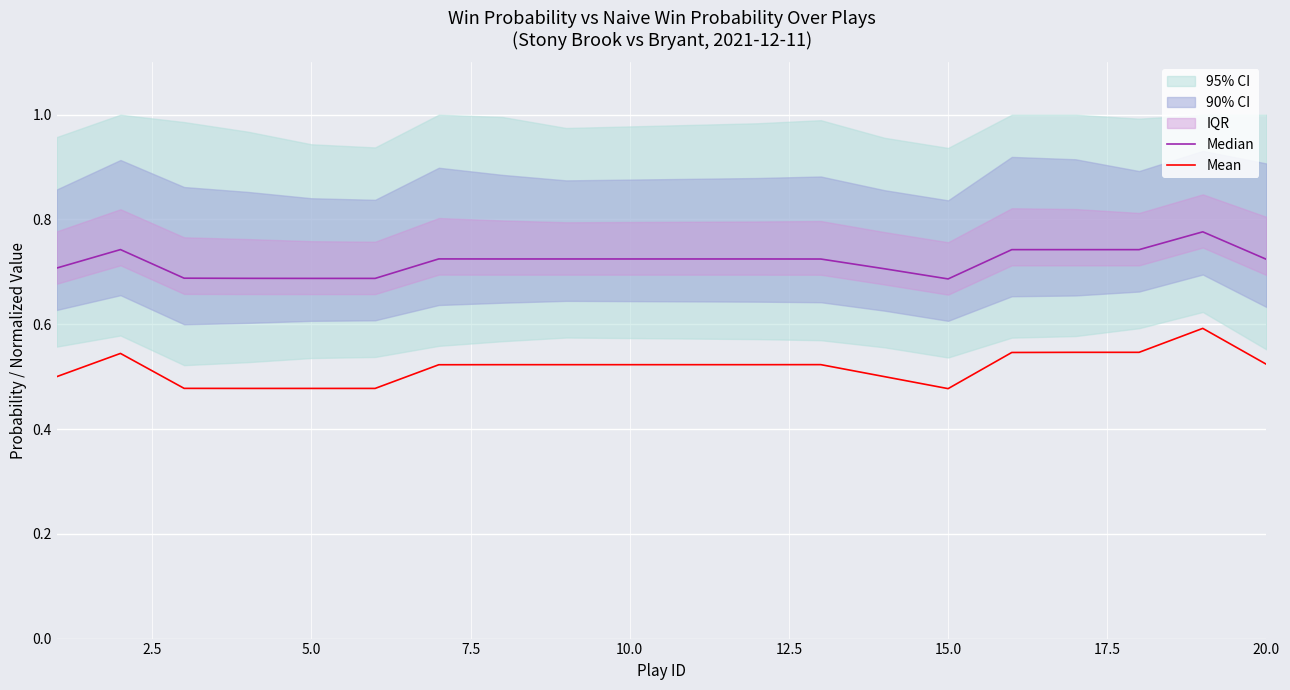

What is the maximum value for Mean?

0.6